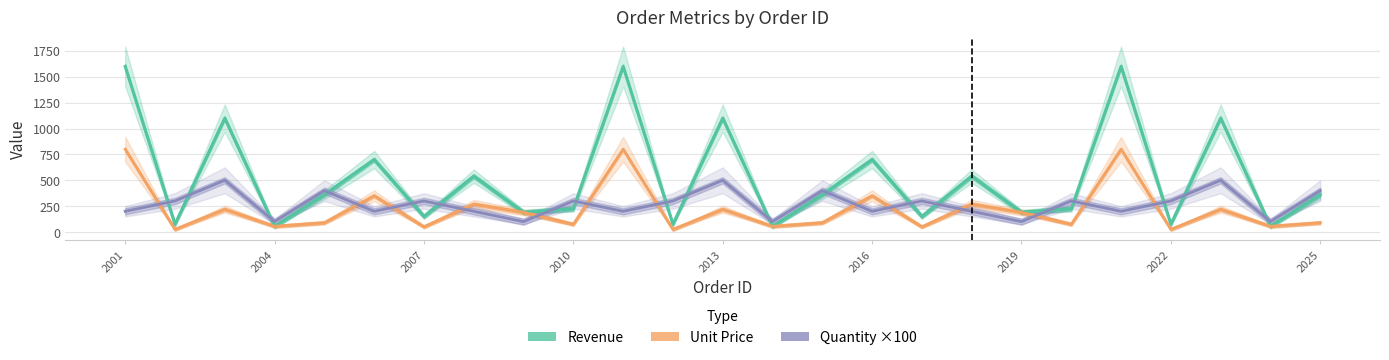

Reading left to right, what are all the values shown in this chart?

Revenue: 1600	75	1100	55	360	700	150	540	190	225	1600	75	1100	55	360	700	150	540	190	225	1600	75	1100	55	360
Unit Price: 800	25	220	55	90	350	50	270	190	75	800	25	220	55	90	350	50	270	190	75	800	25	220	55	90
Quantity ×100: 200	300	500	100	400	200	300	200	100	300	200	300	500	100	400	200	300	200	100	300	200	300	500	100	400